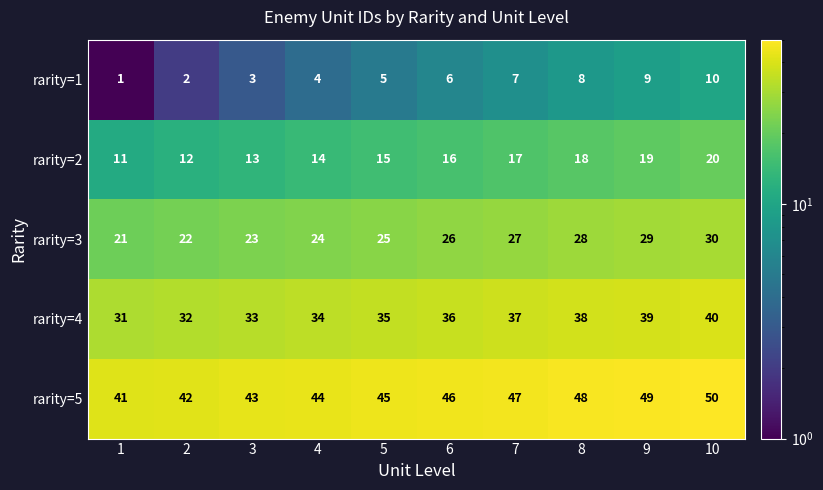

How many data points does each series have?

10